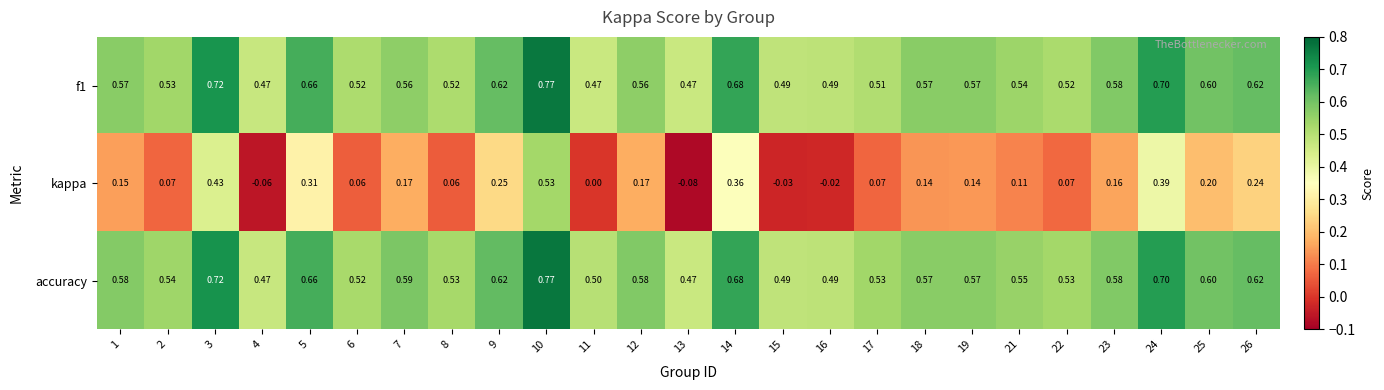

Which series has the largest total across all categories?

accuracy